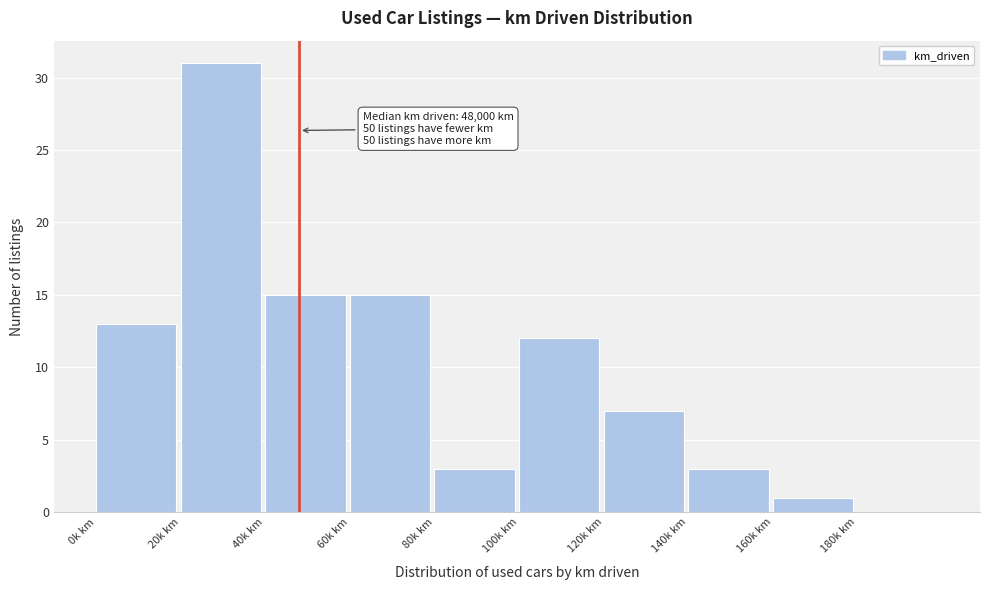

Reading right to left, list all the values displayed in this chart.

180k km=0	160k km=1	140k km=3	120k km=7	100k km=12	80k km=3	60k km=15	40k km=15	20k km=31	0k km=13